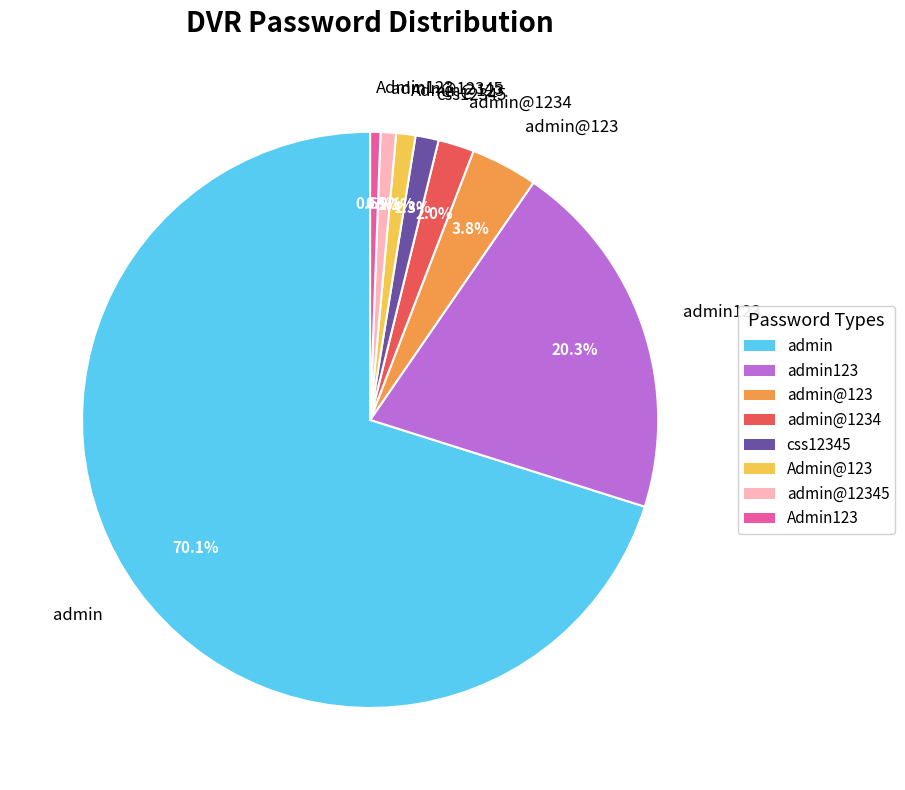

Is there any slice that represents more than half of the pie?

Yes